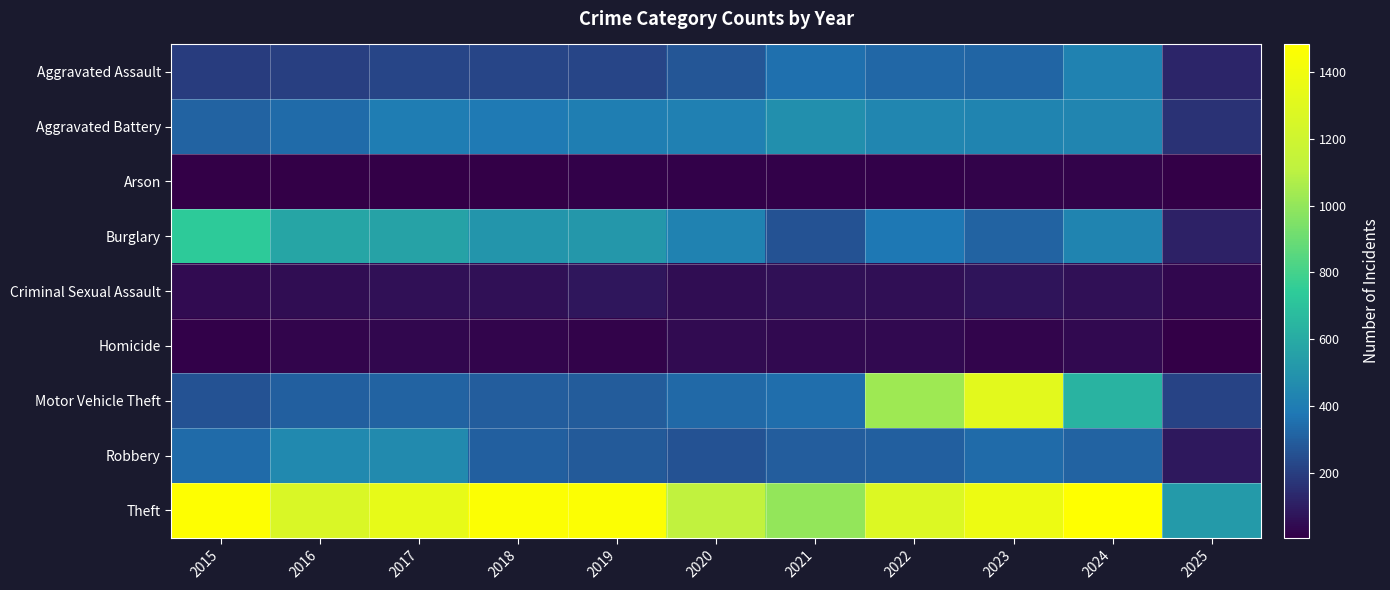

What is the minimum value shown in the chart?

6